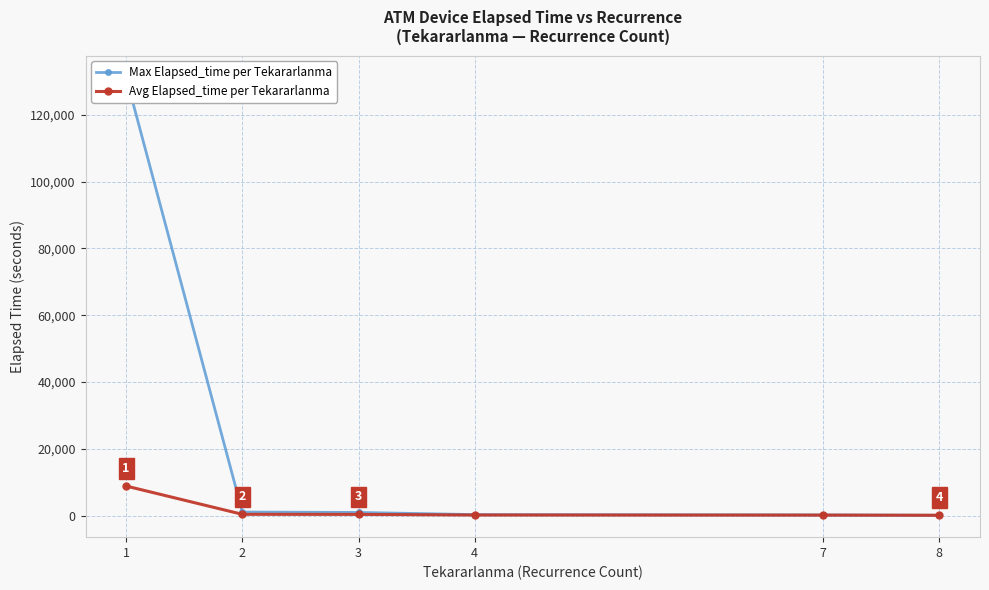

What are all the series names shown in the legend?

Max Elapsed_time per Tekararlanma, Avg Elapsed_time per Tekararlanma